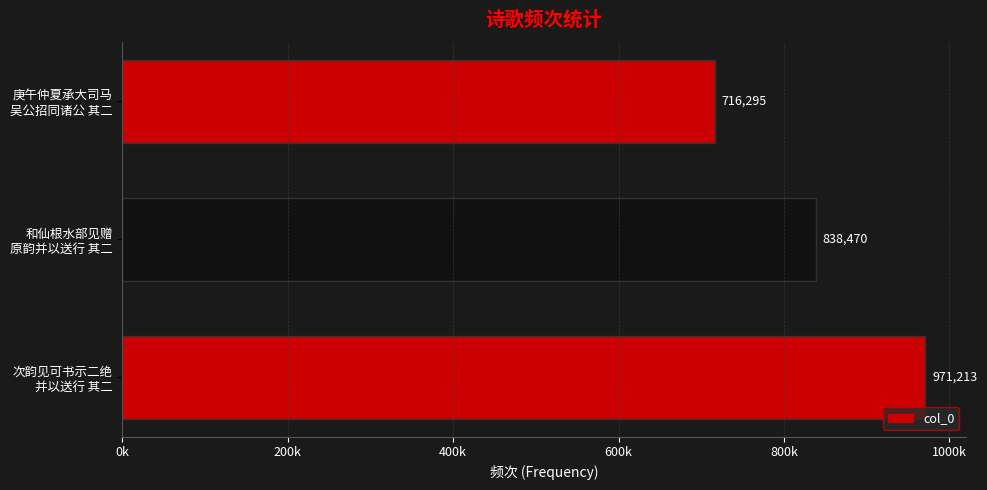

Does the chart contain any negative values?

No